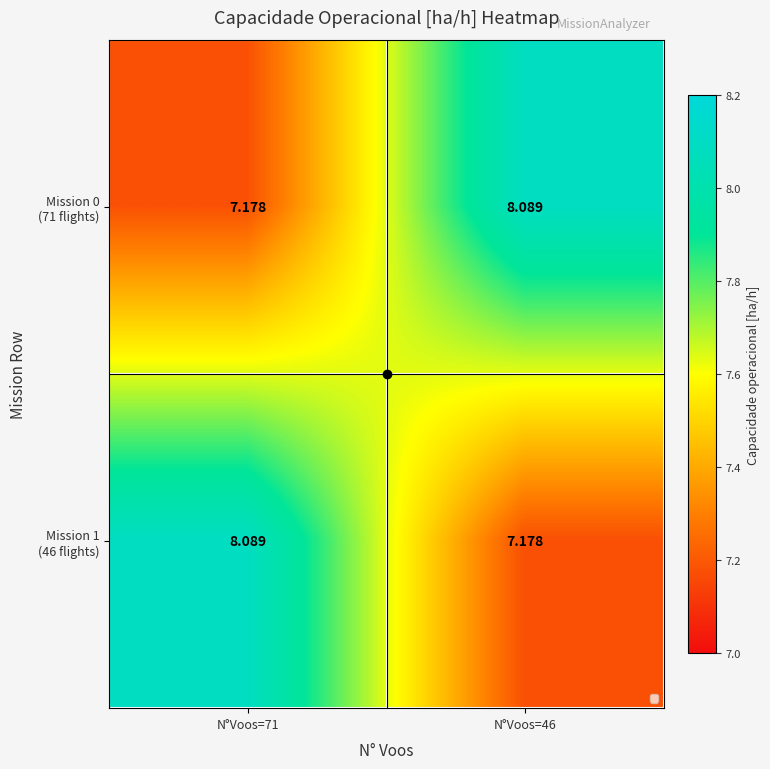

What is the total value across all series at N°Voos=71?

15.3